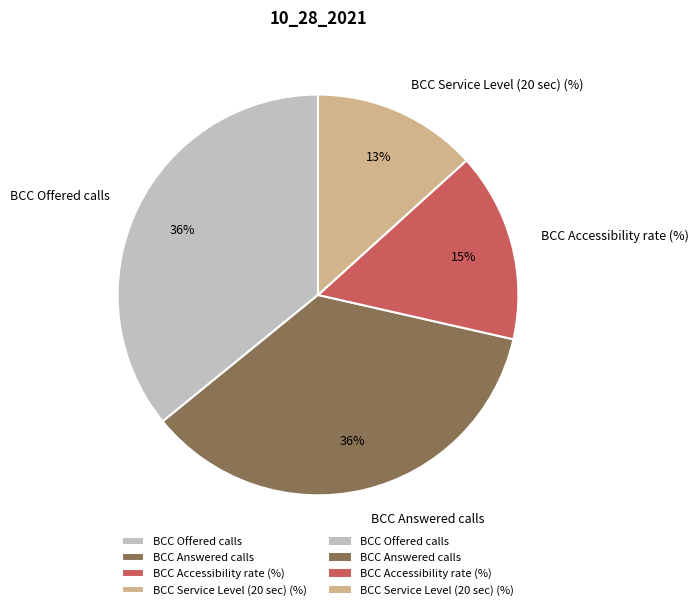

How many slices are in this pie chart?

4